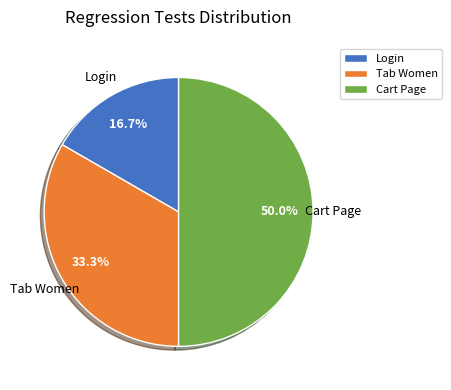

Which category has the smallest portion of the pie?

Login